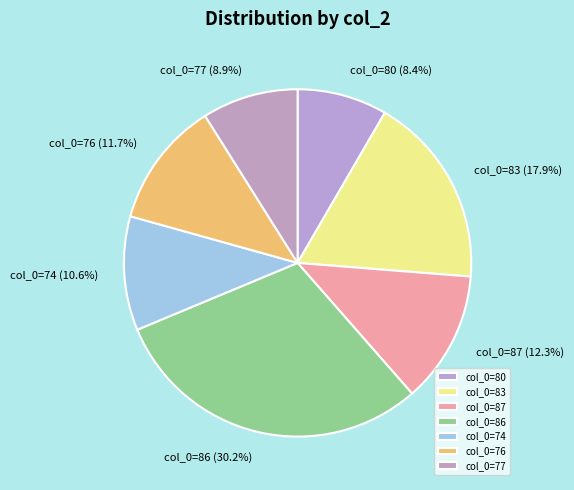

Is col_0=87 the majority of the pie?

No